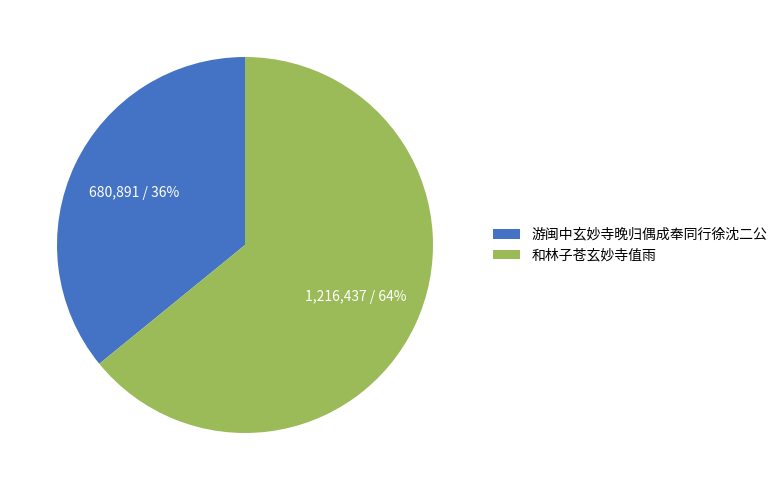

To the nearest percent, what is the average slice percentage?

50%